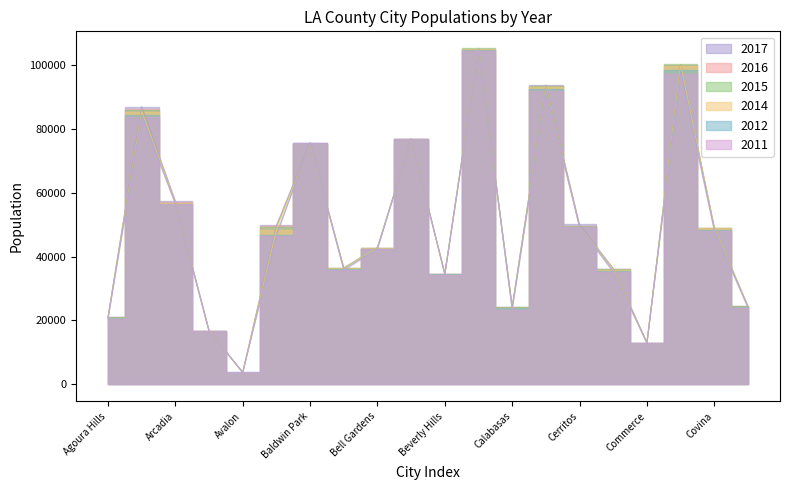

True or false: 2011 has more than 0 points higher than both neighbors.

True